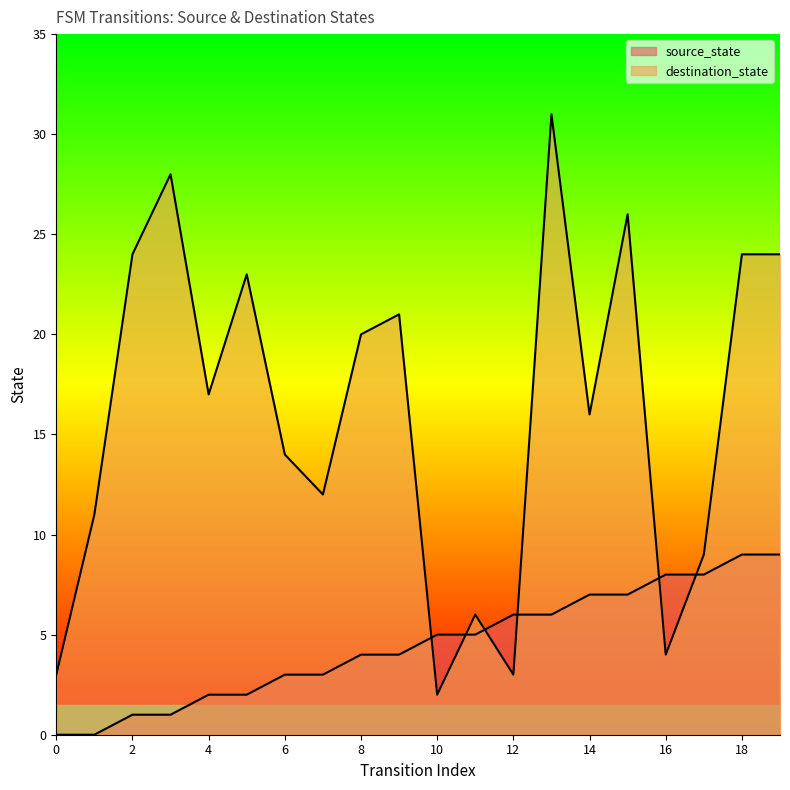

How many source_state values are between 2 and 7?

12